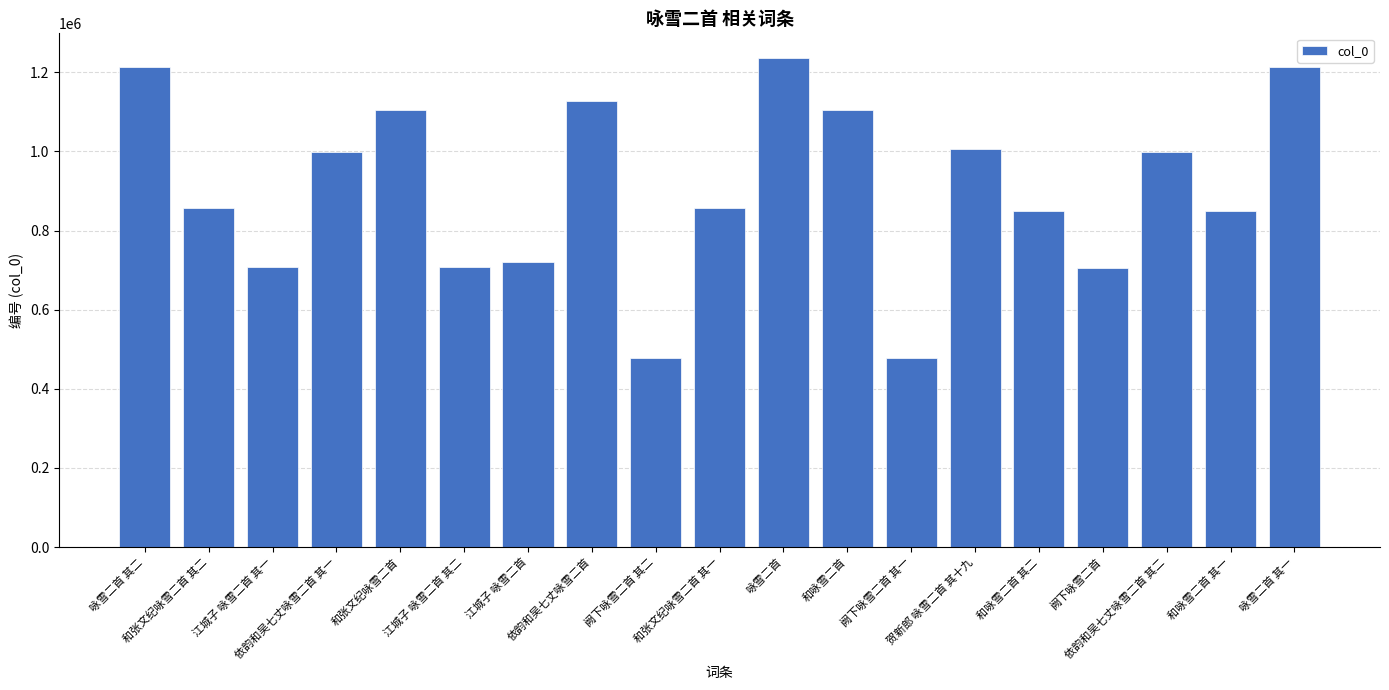

What is the difference between the second highest and second lowest values?

734265